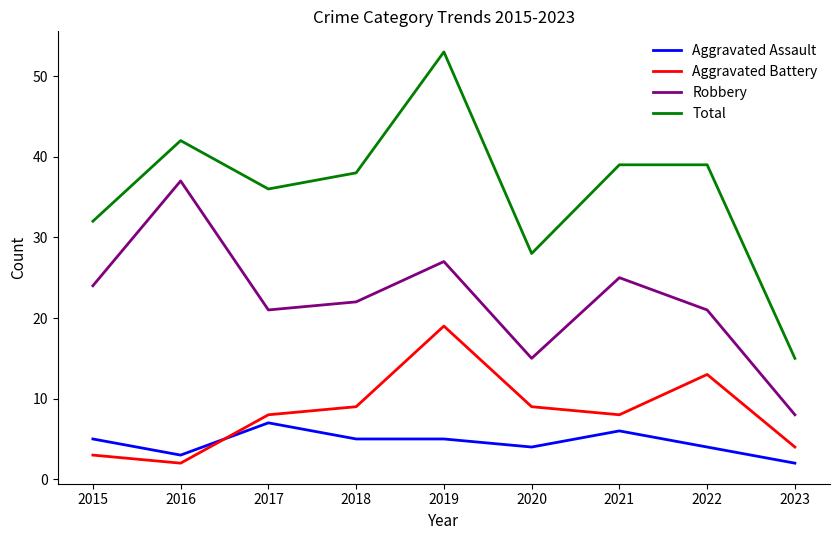

Does the chart have visible grid lines?

No